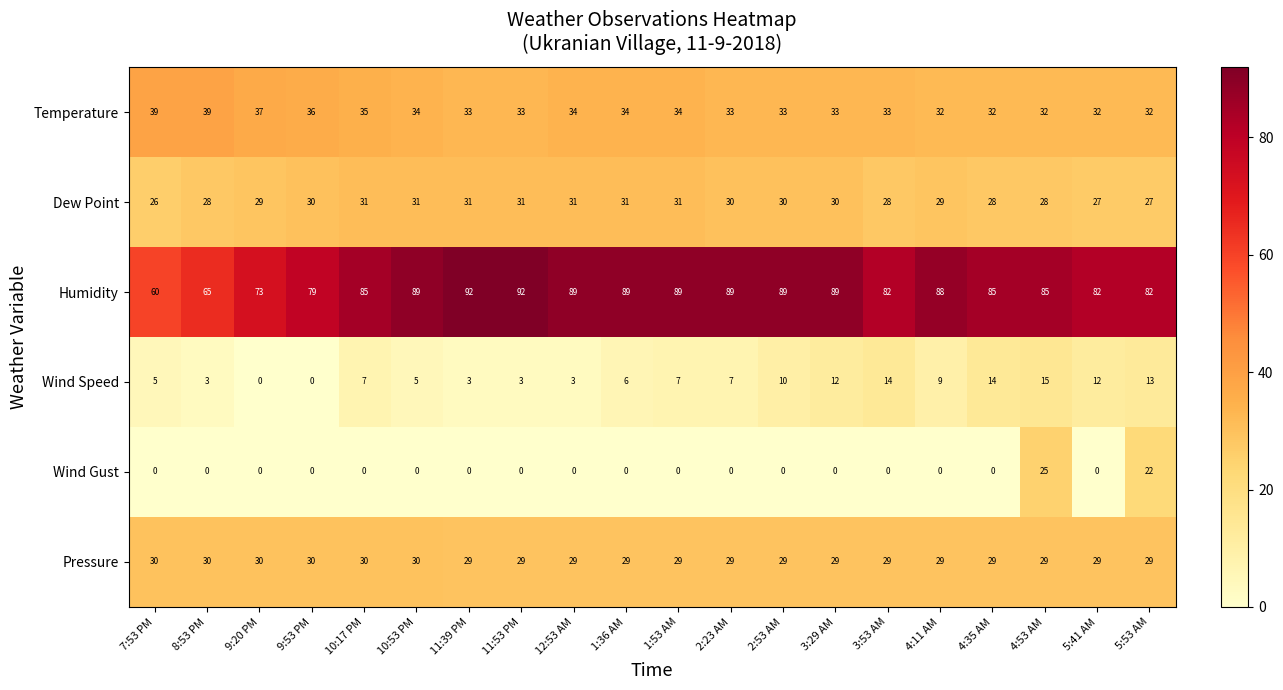

What is the difference between the highest and lowest values at 7:53 PM?

60